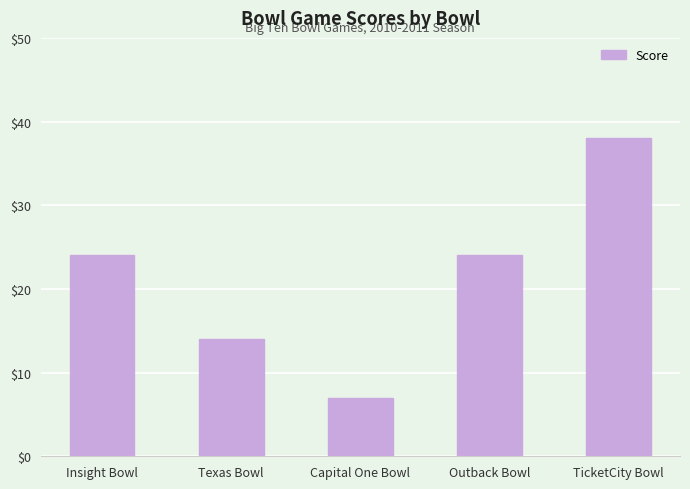

How many data points are less than 24?

2